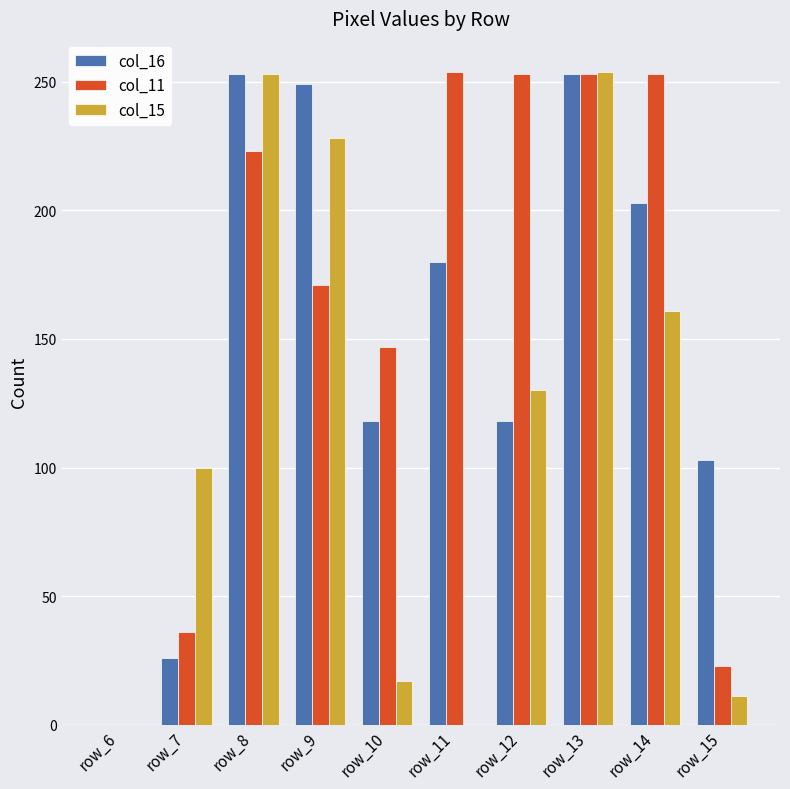

How many distinct data groups are displayed?

3